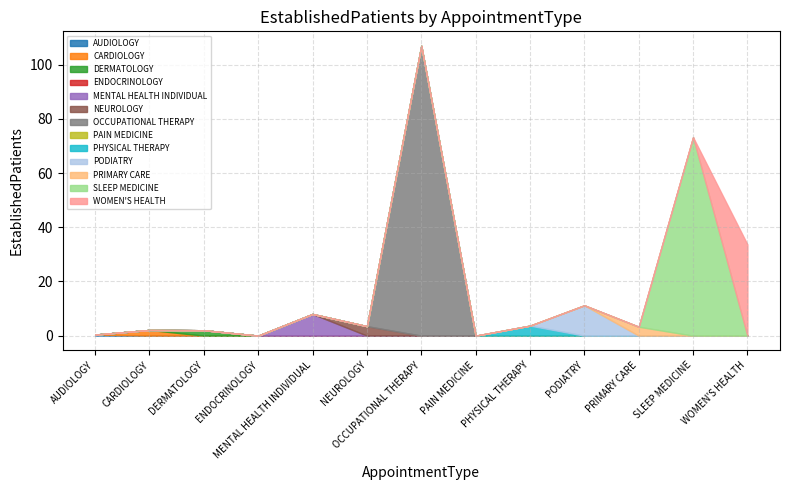

What is the change in value from CARDIOLOGY to DERMATOLOGY?

-0.1